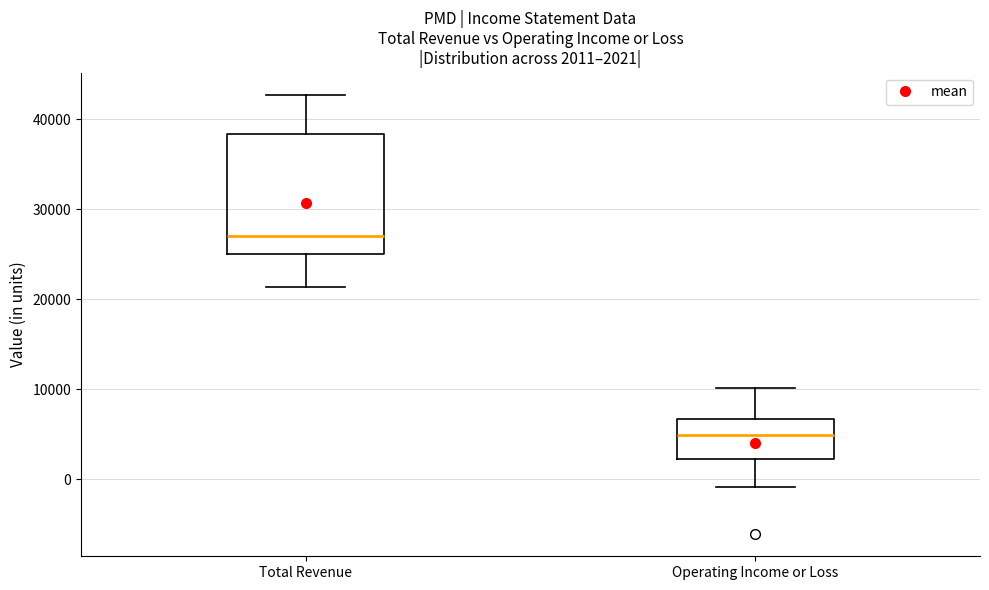

Which box's median line is the lowest?

Operating Income or Loss